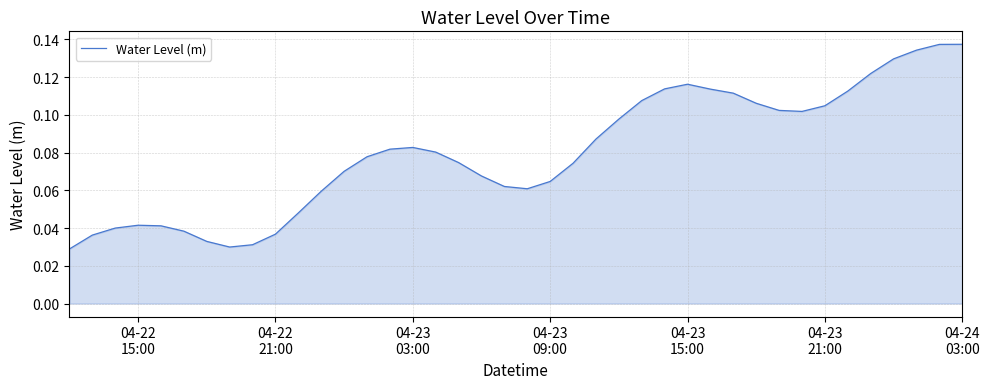

How many lines are shown in the chart?

1